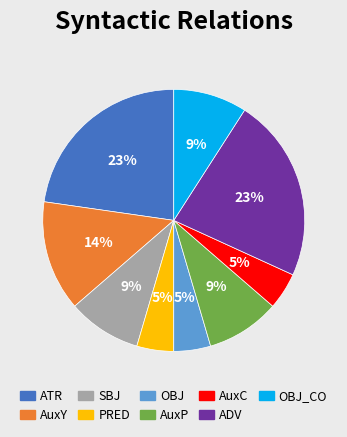

Which has a higher value, OBJ_CO or OBJ?

OBJ_CO